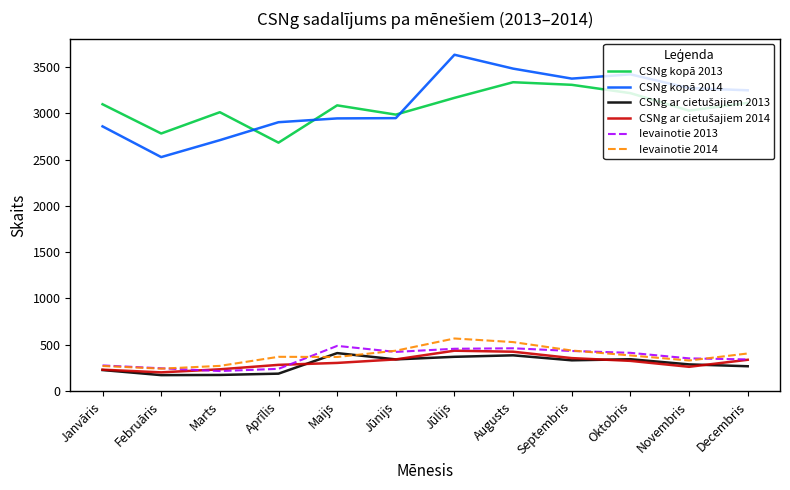

How many lines are shown in the chart?

6